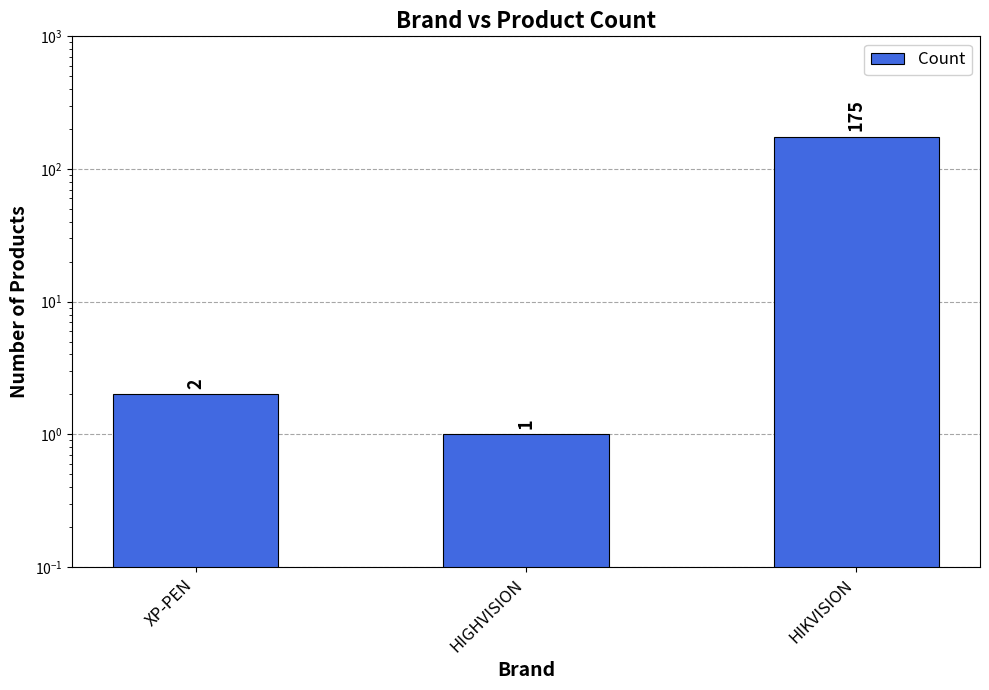

How many bars are there in total?

3